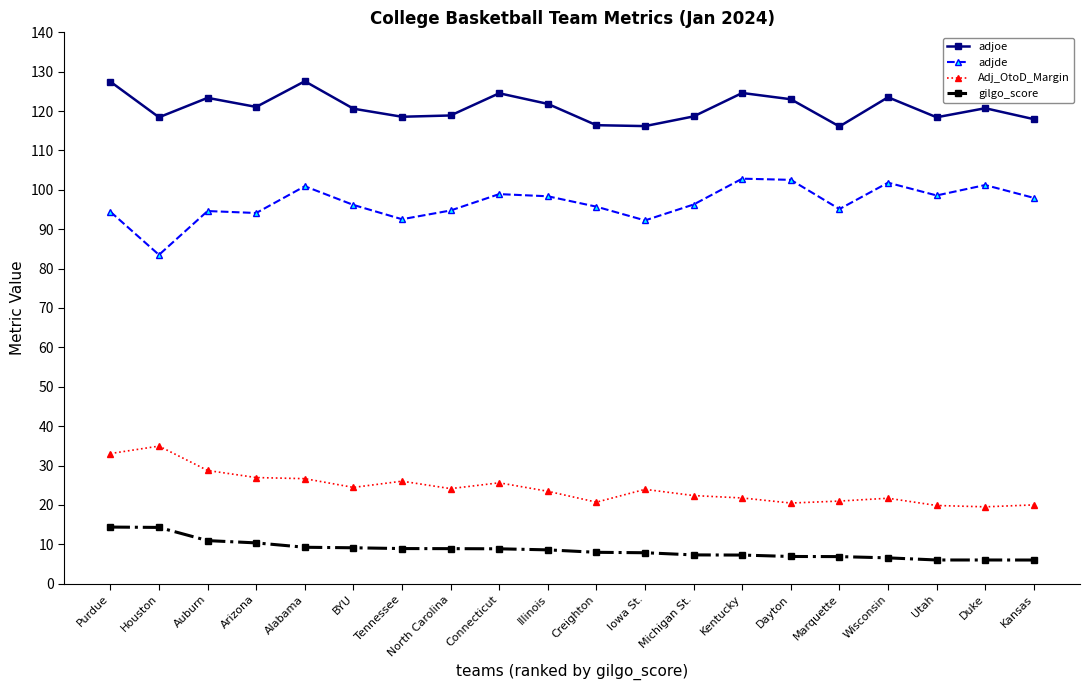

True or false: gilgo_score and Adj_OtoD_Margin cross at least once.

False